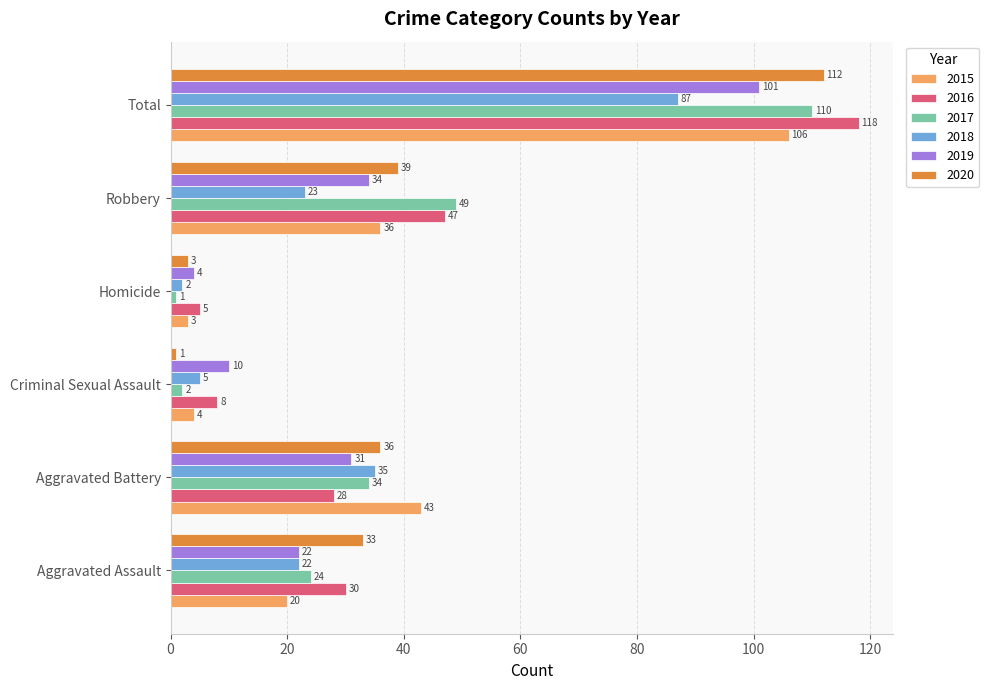

What is the average value of the 2018 series?

29